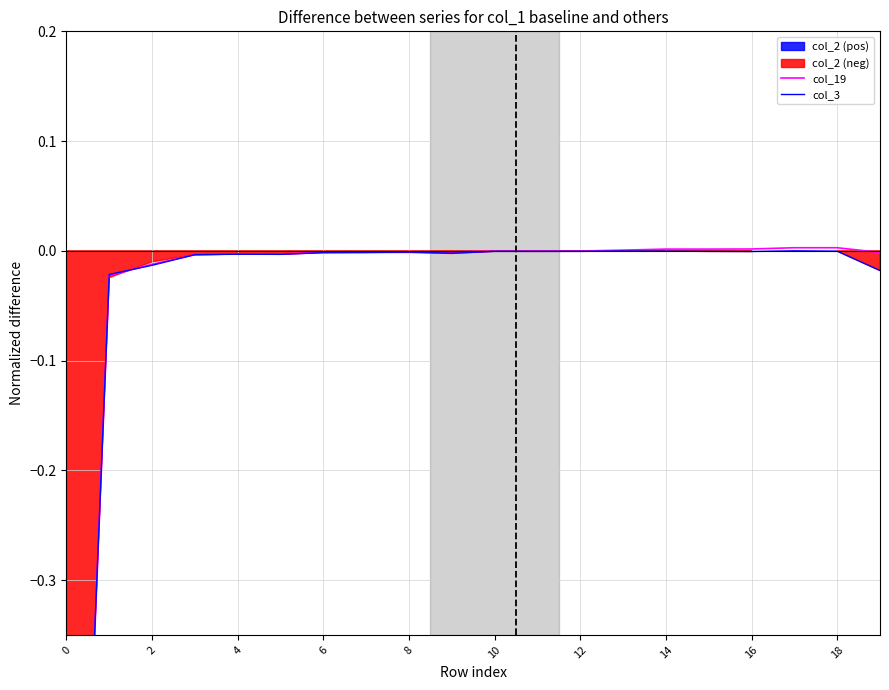

At 0, list the series in order from smallest to largest.

col_19, col_3